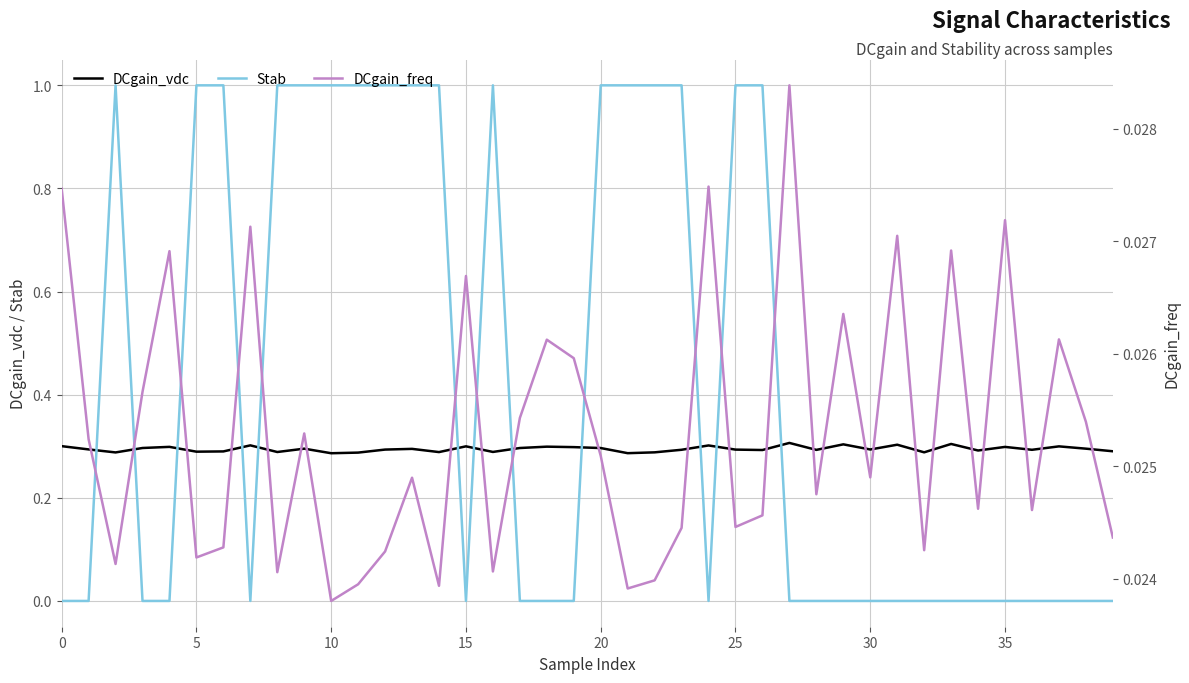

How many lines are shown in the chart?

3